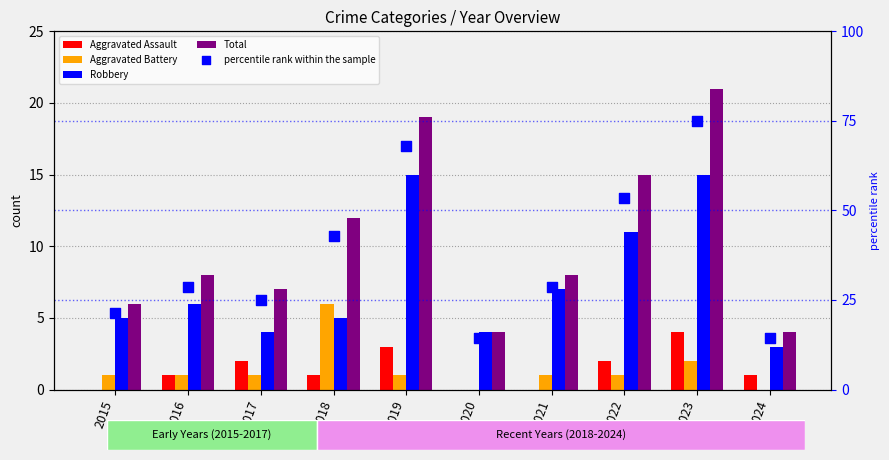

Which series has the largest total across all categories?

percentile rank within the sample